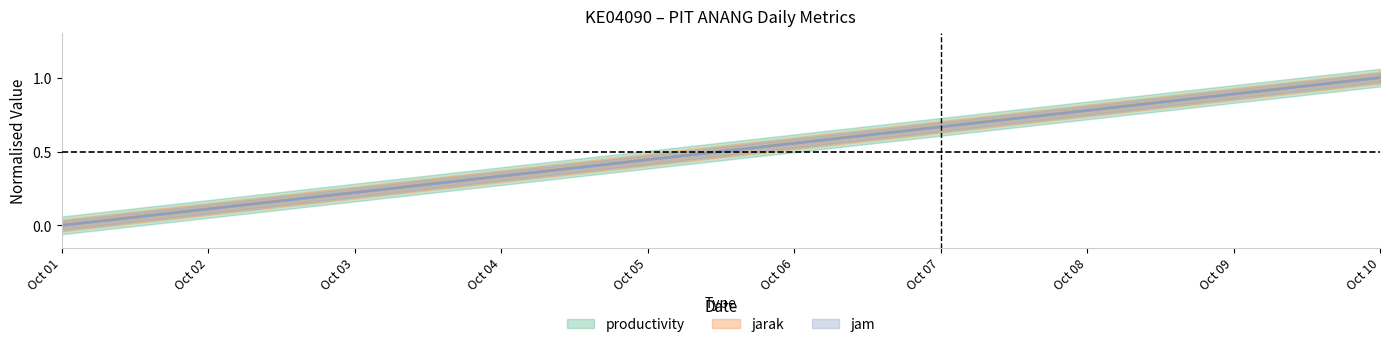

Which has a higher value, Oct 09 or Oct 03?

Oct 09